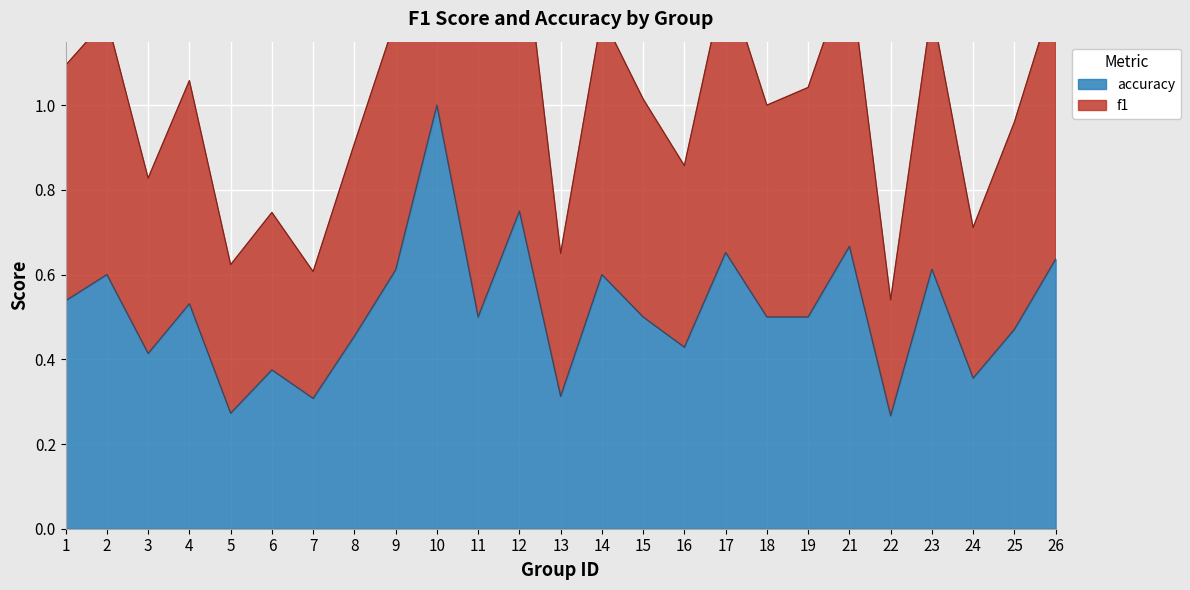

At which label does accuracy reach its peak?

10